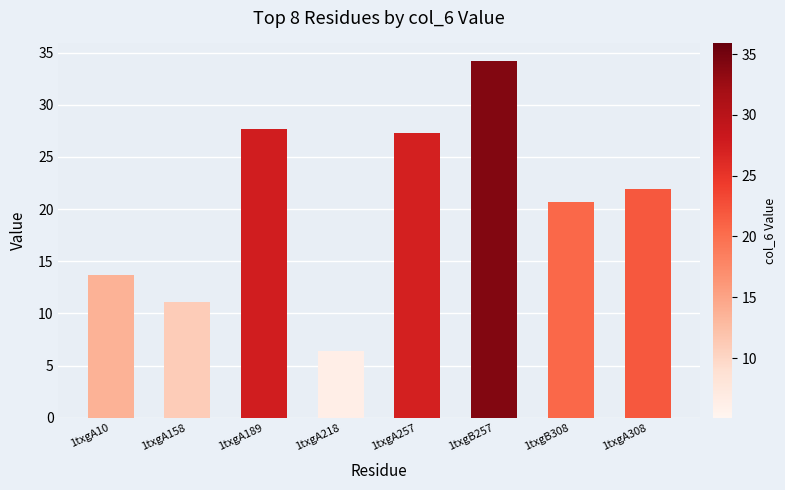

Are the bars grouped side by side (vs. stacked)?

No